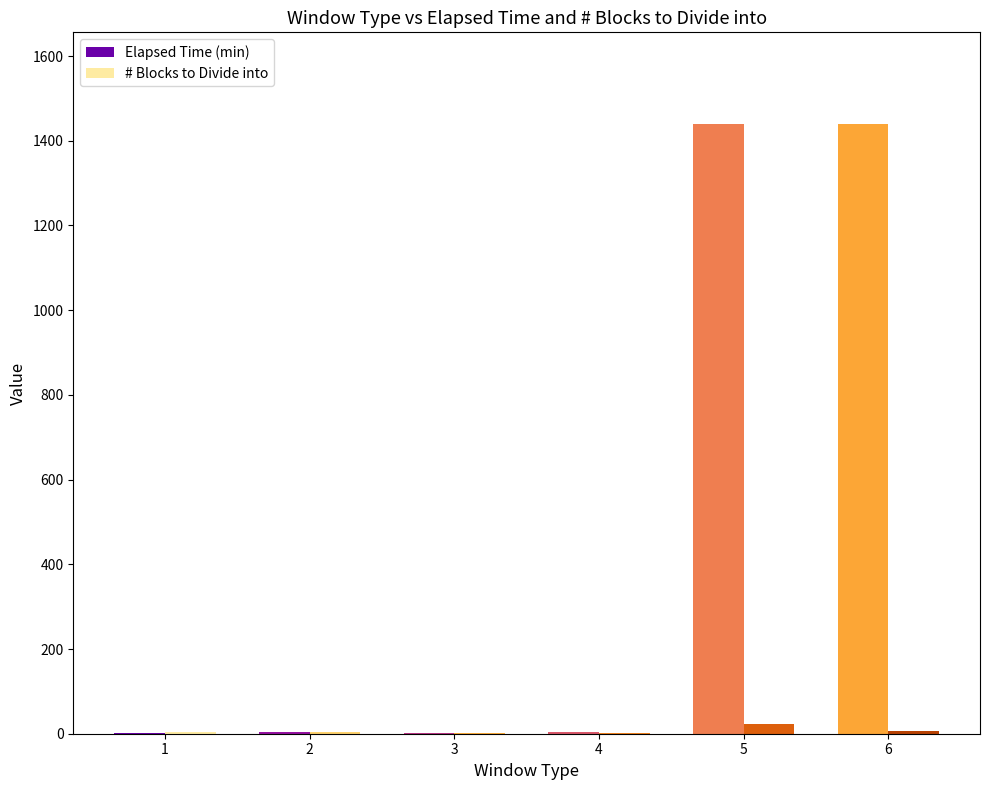

What are all the series names shown in the legend?

Elapsed Time (min), # Blocks to Divide into